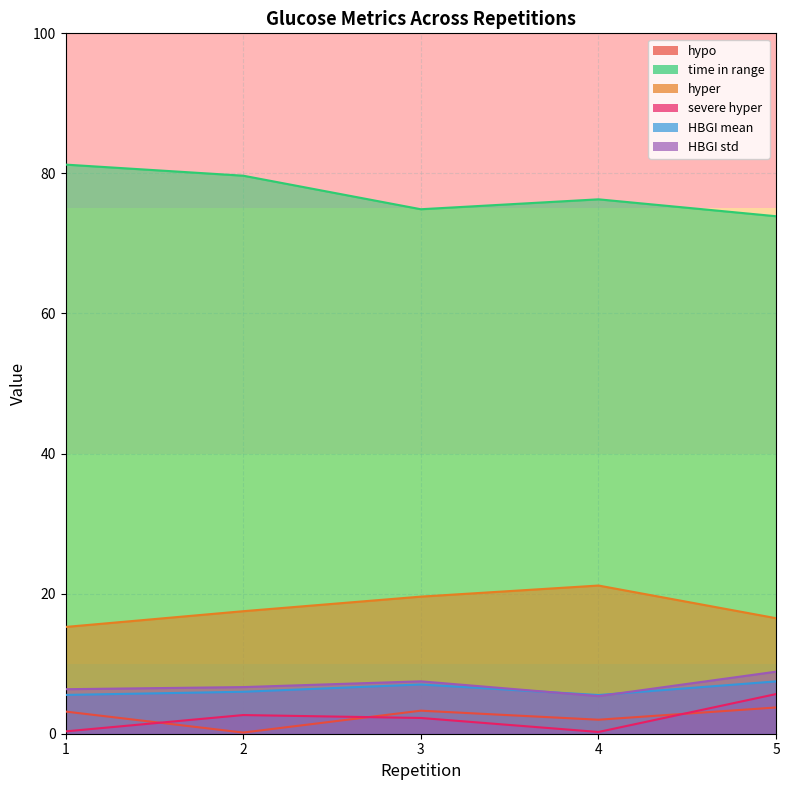

What are all the series names shown in the legend?

hypo, time in range, hyper, severe hyper, HBGI mean, HBGI std